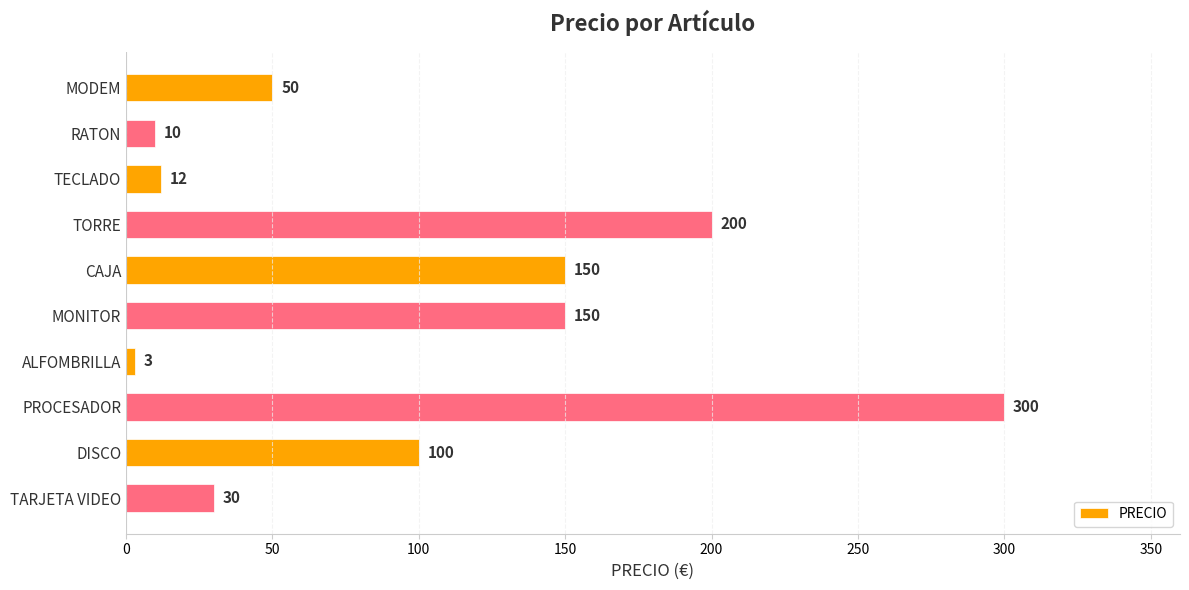

How many bars are there in total?

10